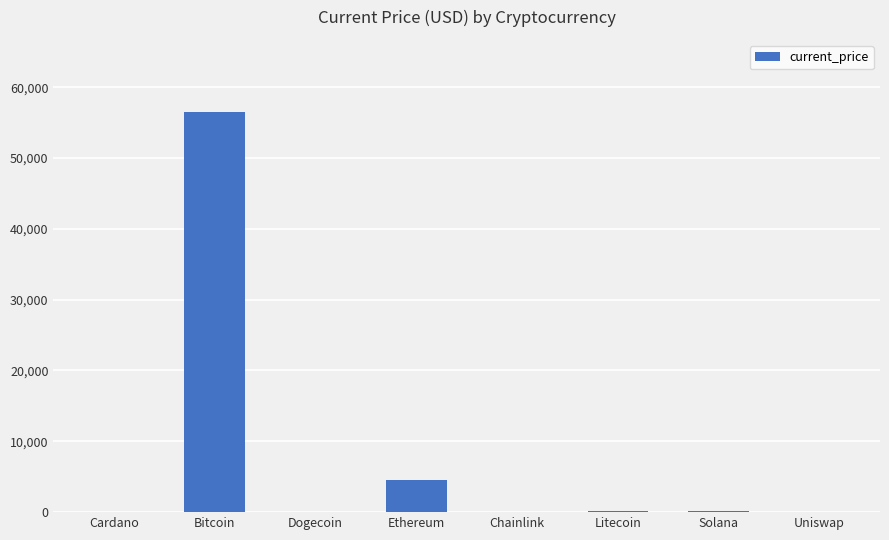

What is the maximum value shown in the chart?

56505.0